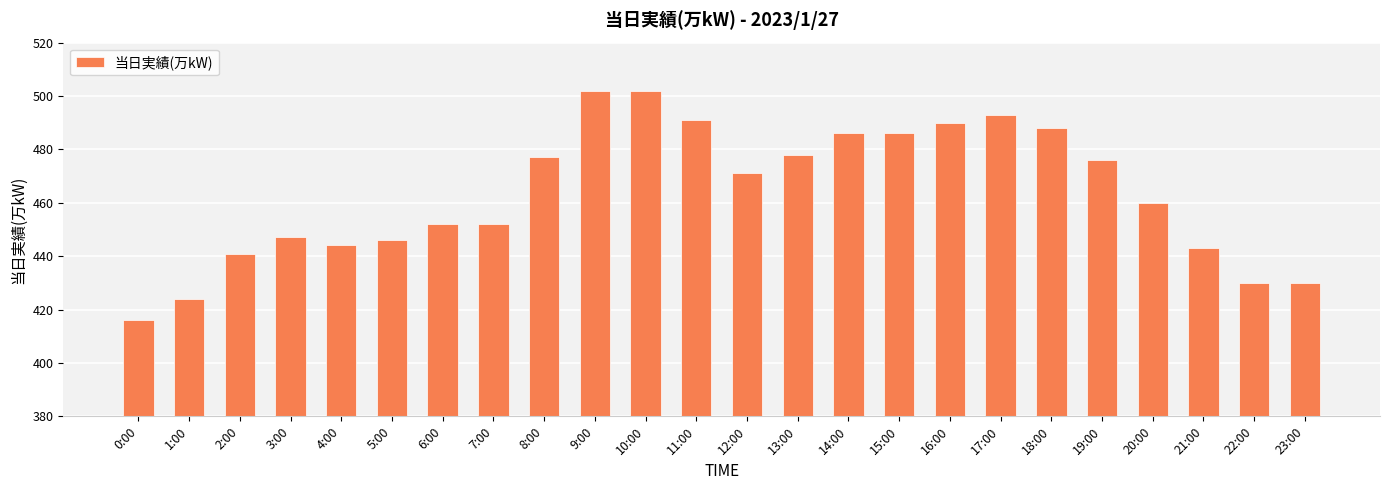

How many distinct data groups are displayed?

1